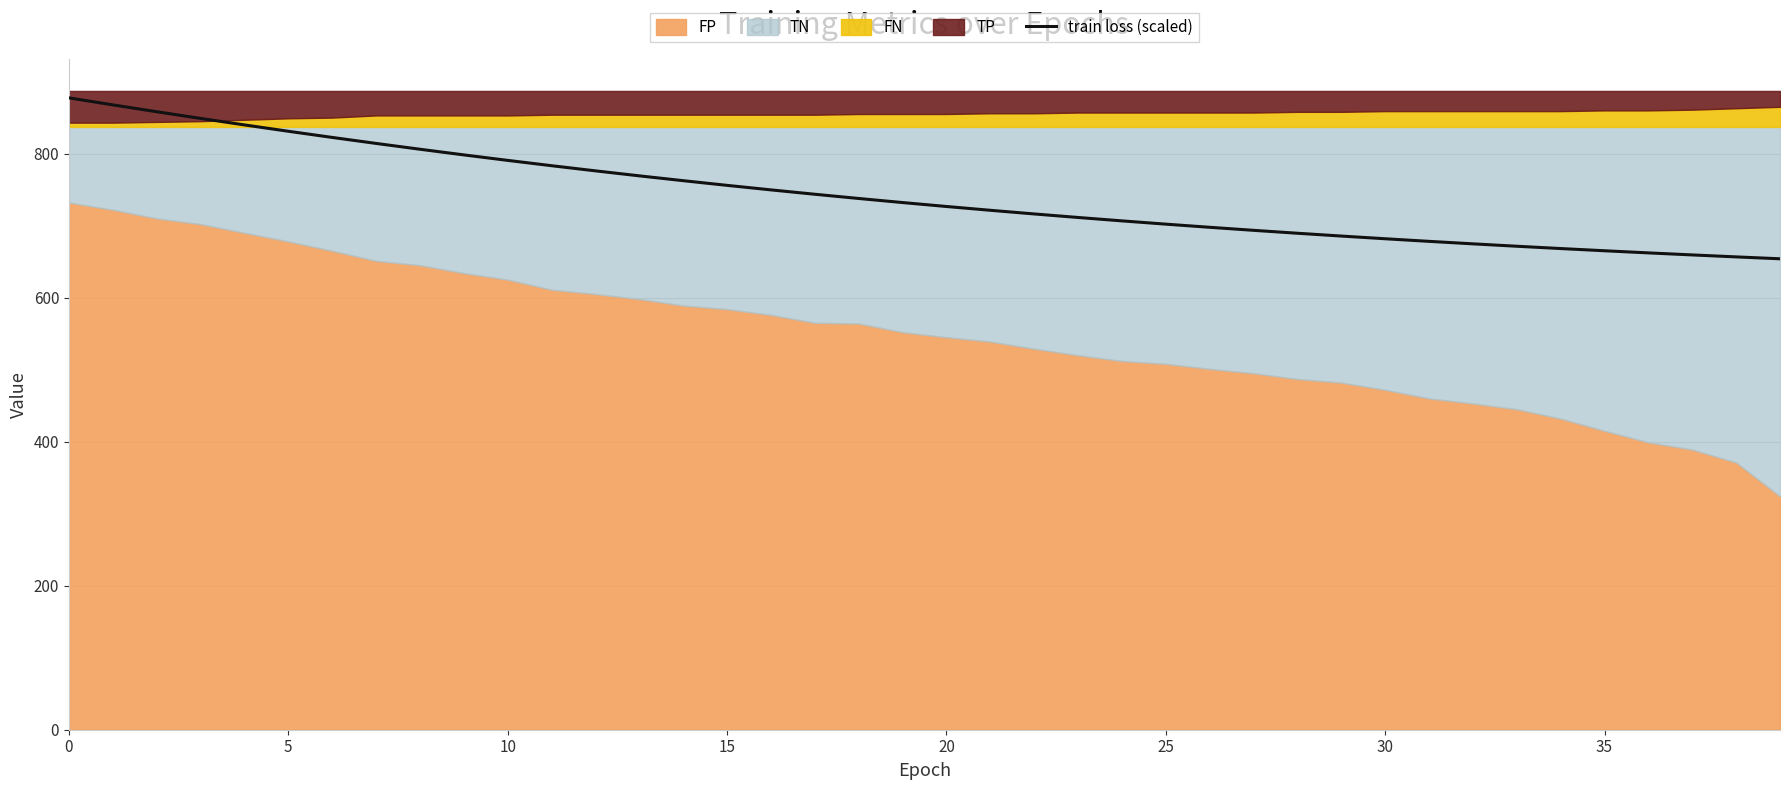

What is the sum of all values?

29684.9